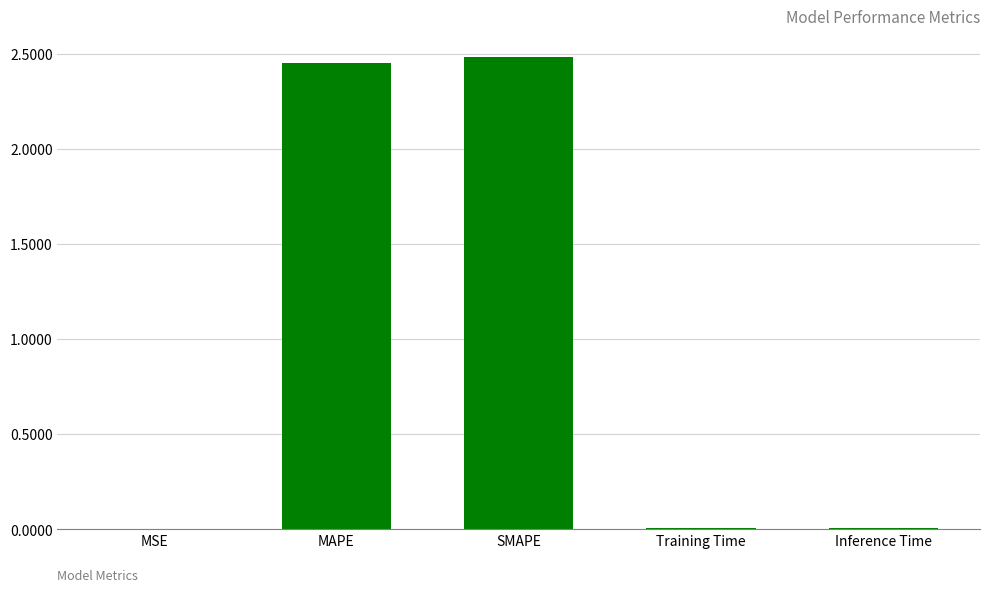

What is the sum of all values?

5.0